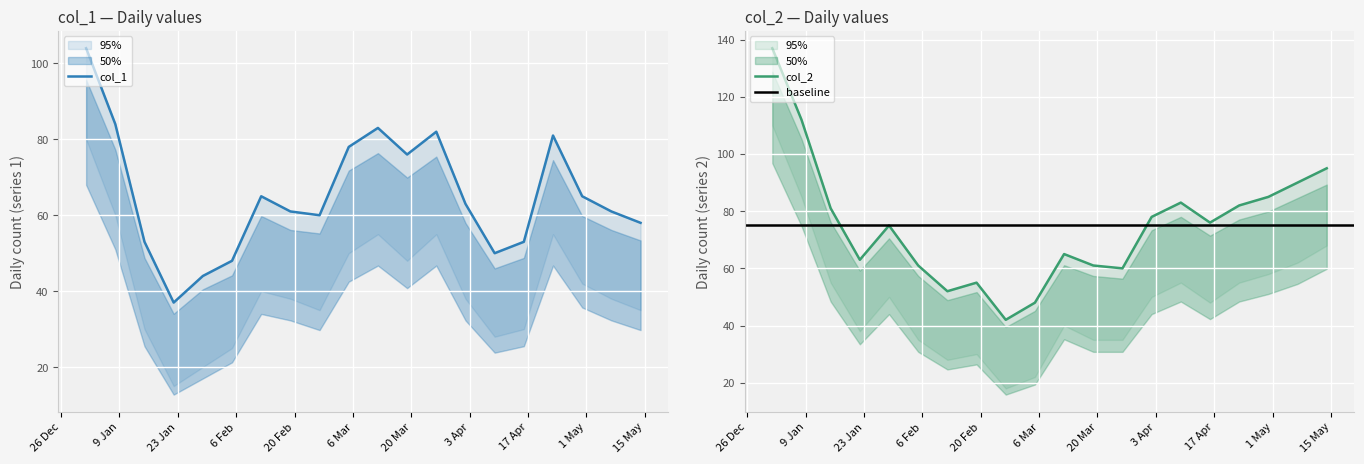

Where does the col_1 series first go above 63?

2023-01-01